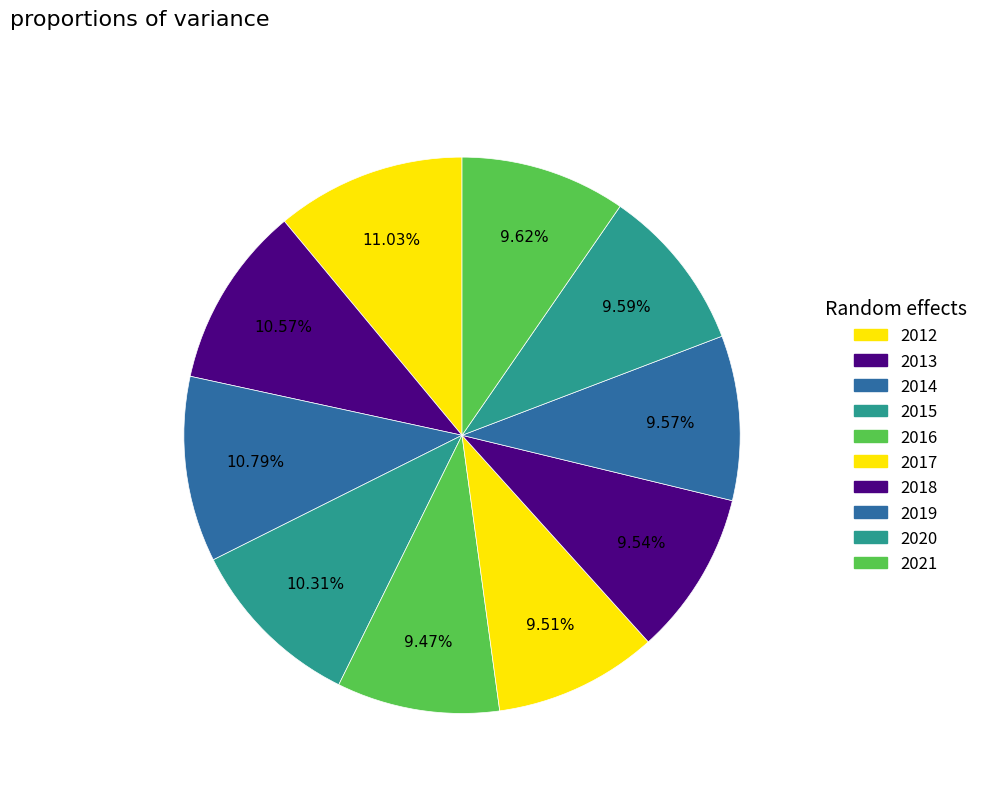

How many segments does this pie chart have?

10